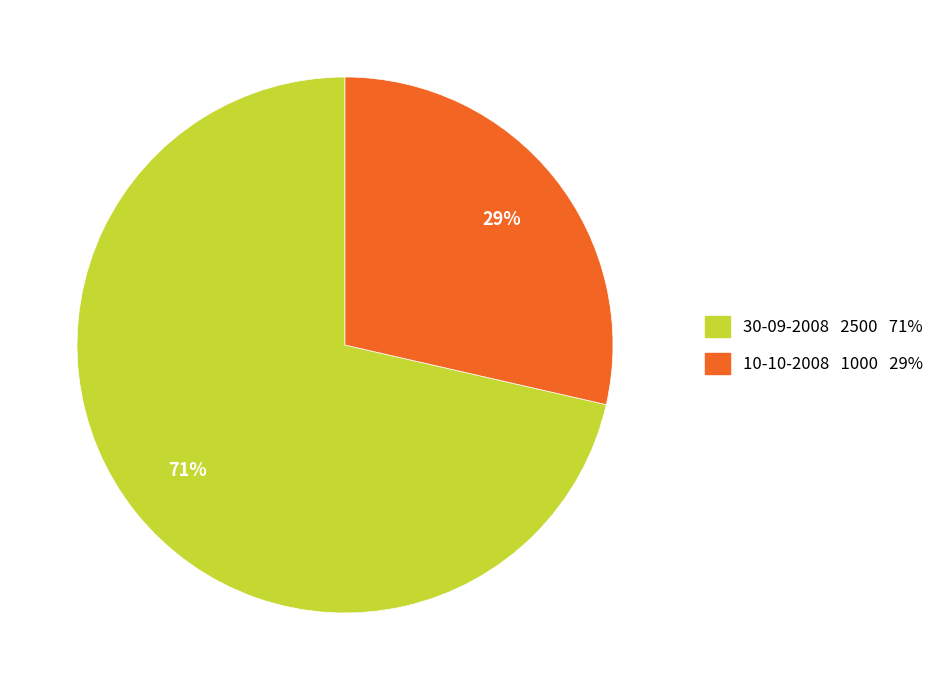

Which slice is the largest?

30-09-2008